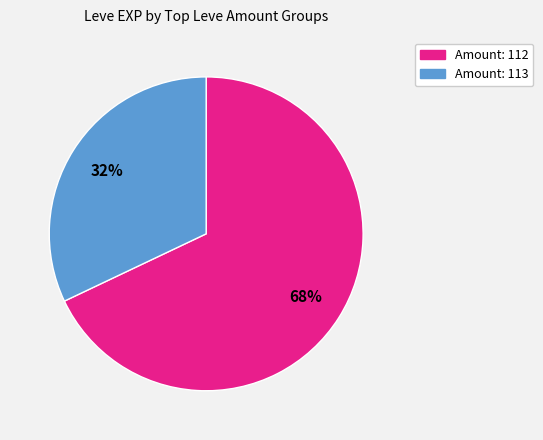

Is there any slice that represents more than half of the pie?

Yes